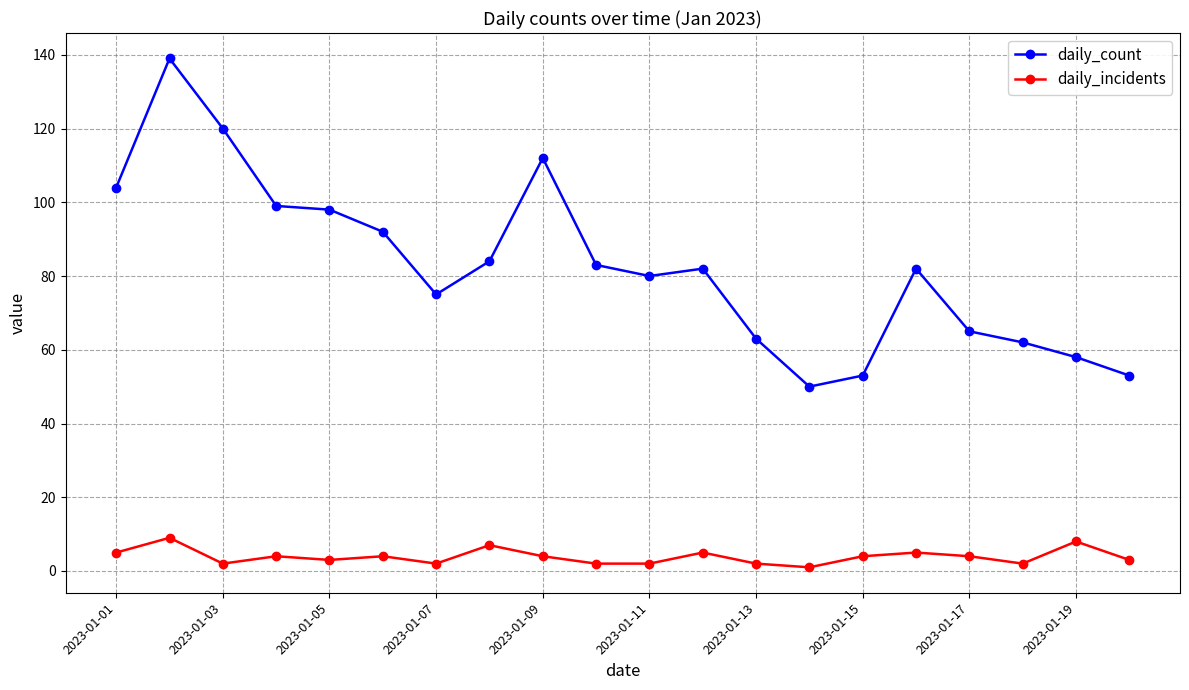

True or false: daily_count has more than 2 points higher than both neighbors.

True